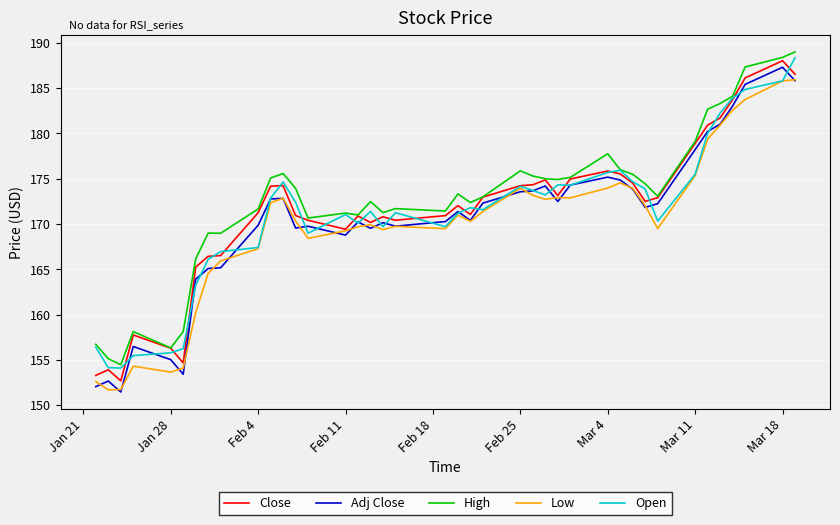

What is the maximum value for Open?

188.4